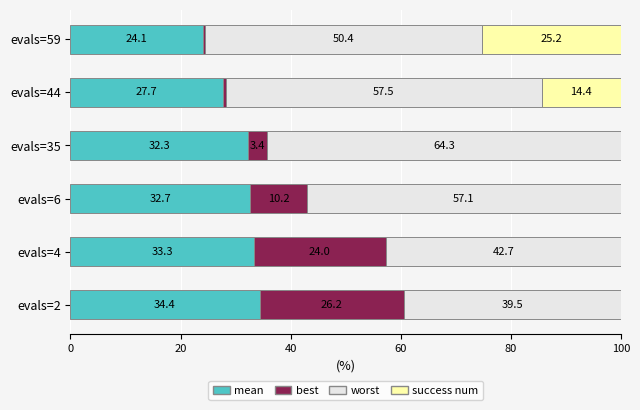

What is the total value across all series at evals=6?

100.0